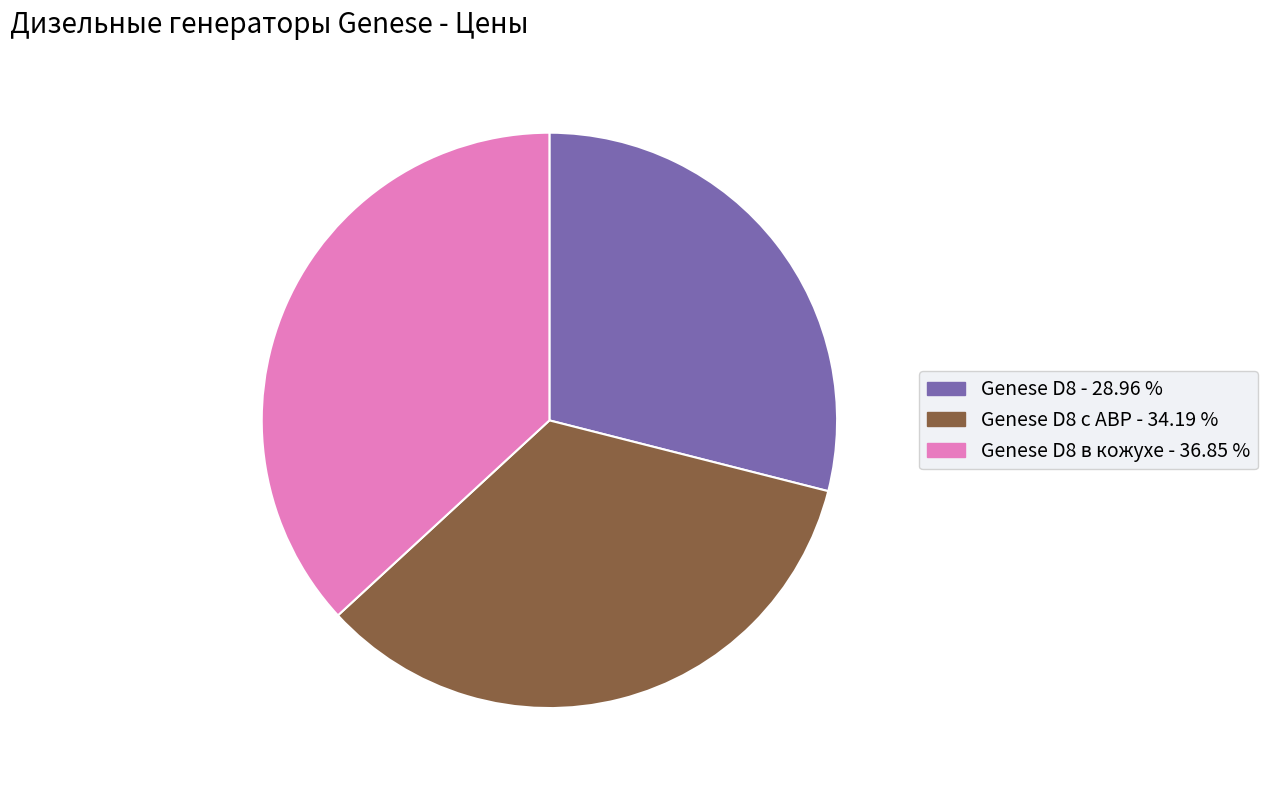

Is there a majority slice in this chart?

No